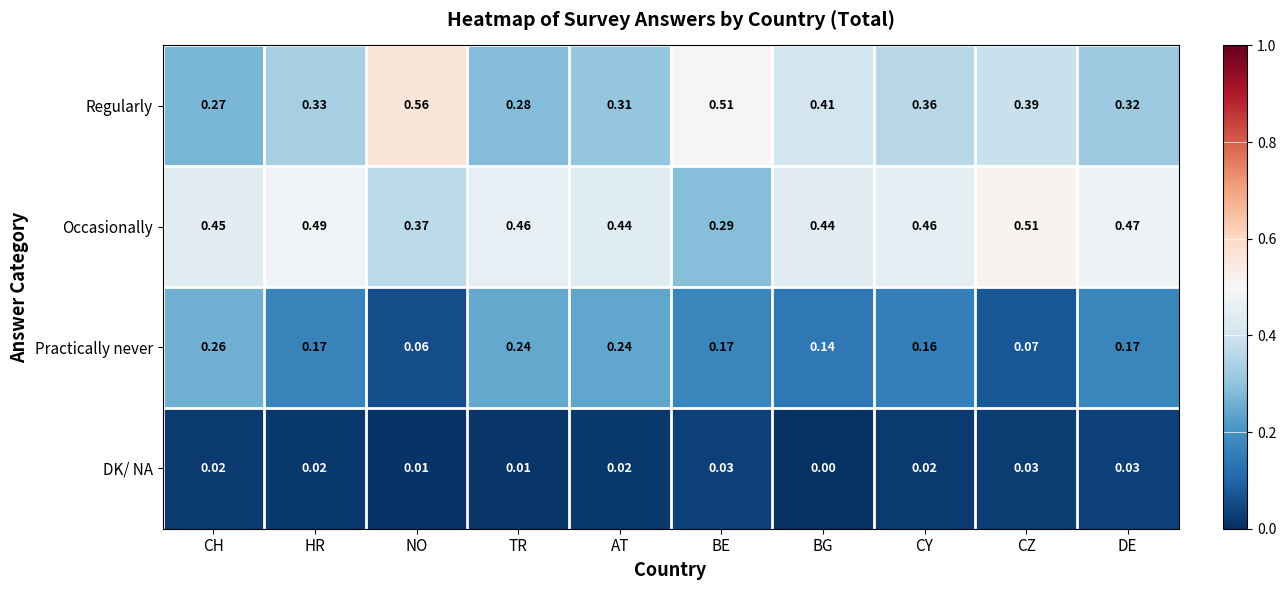

How many distinct data groups are displayed?

4